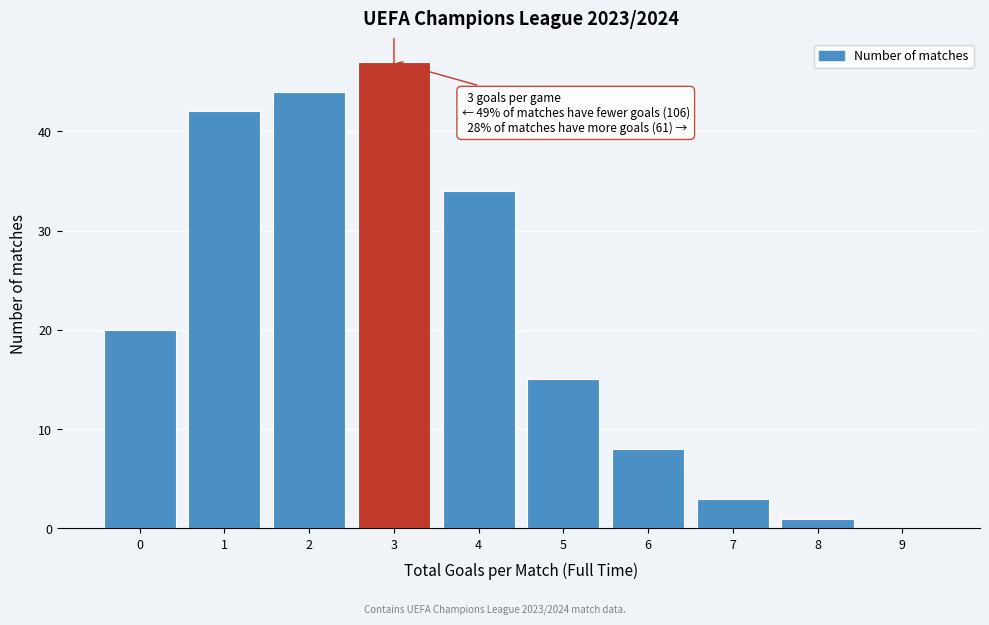

Over which range of the x-axis is the bar tallest?

2.5 to 3.5